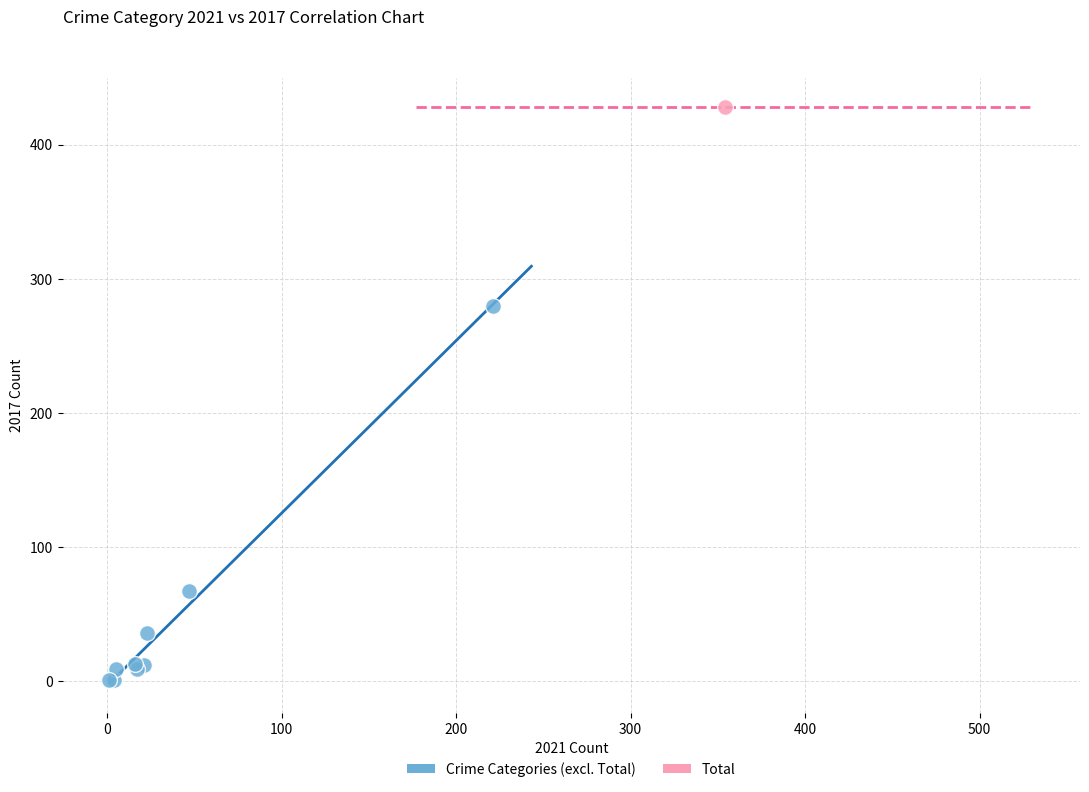

What are all the series names shown in the legend?

Crime Categories (excl. Total), Total